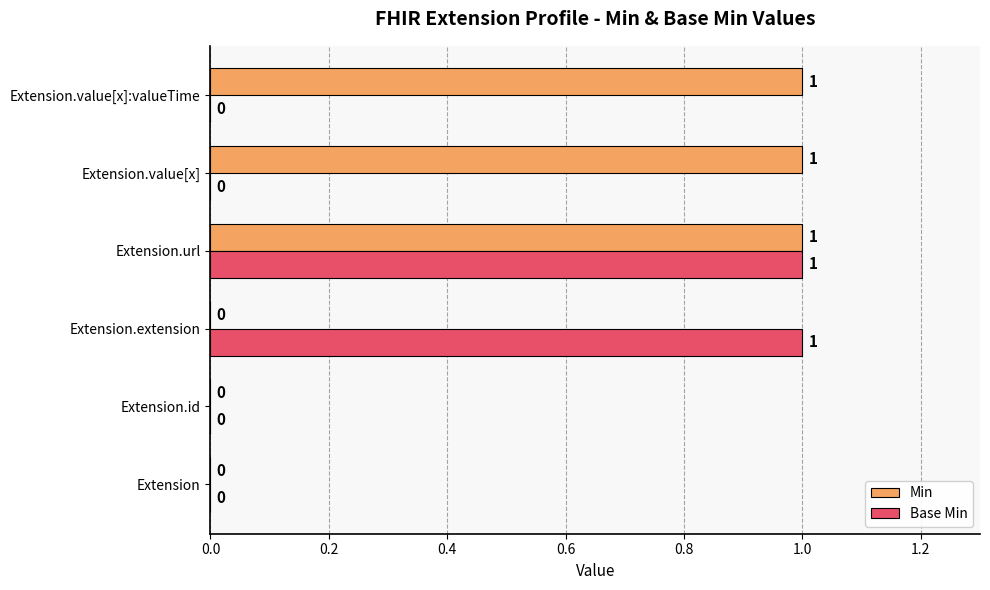

What is the sum of all Min values?

3